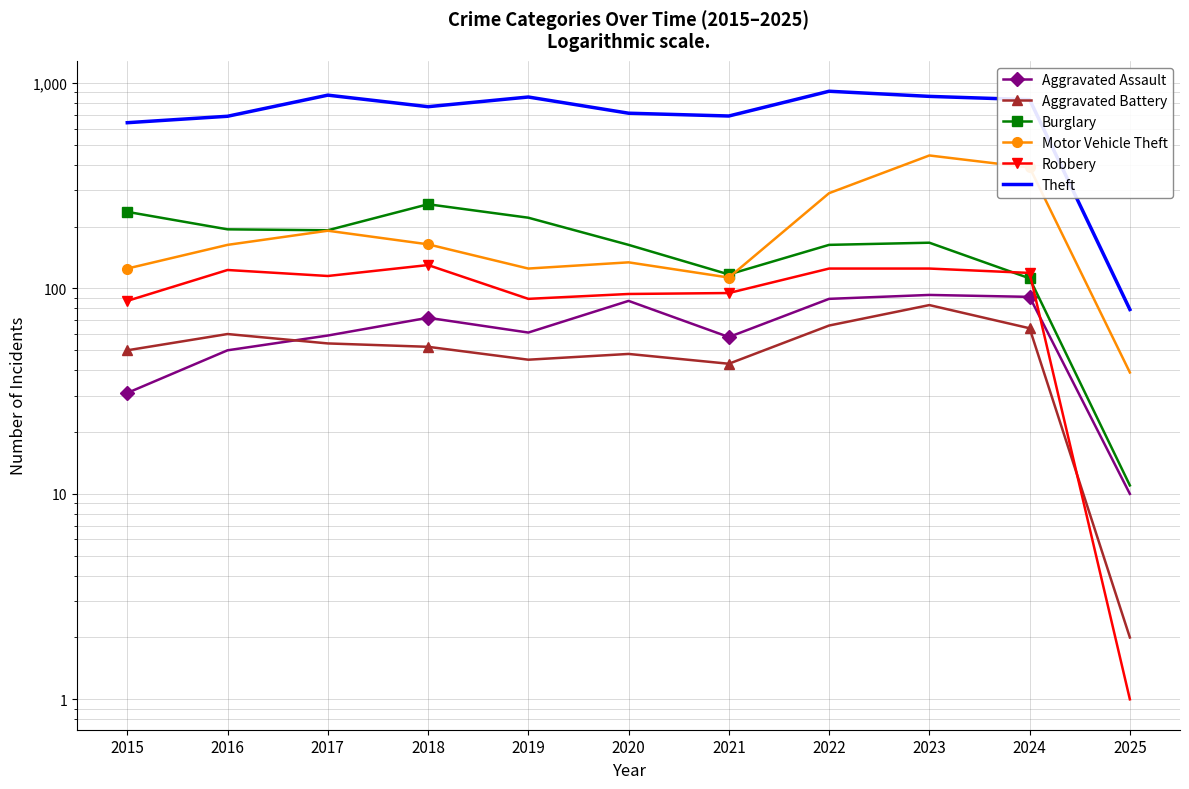

Rank the categories by Burglary value from lowest to highest.

2025, 2024, 2021, 2020, 2022, 2023, 2017, 2016, 2019, 2015, 2018